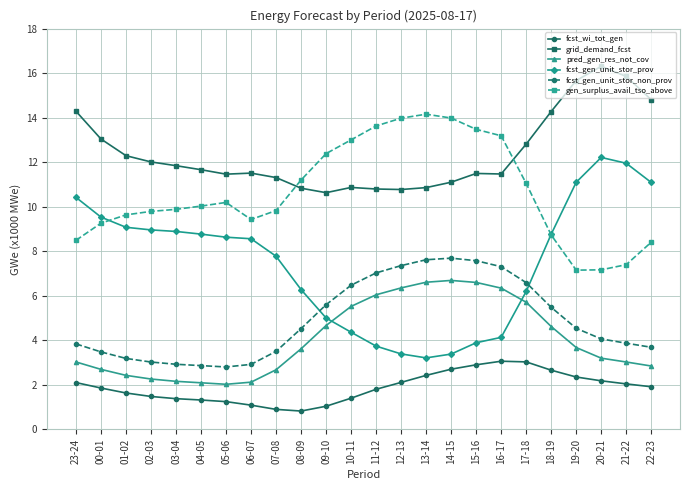

True or false: grid_demand_fcst has more than 0 interior local peaks.

True